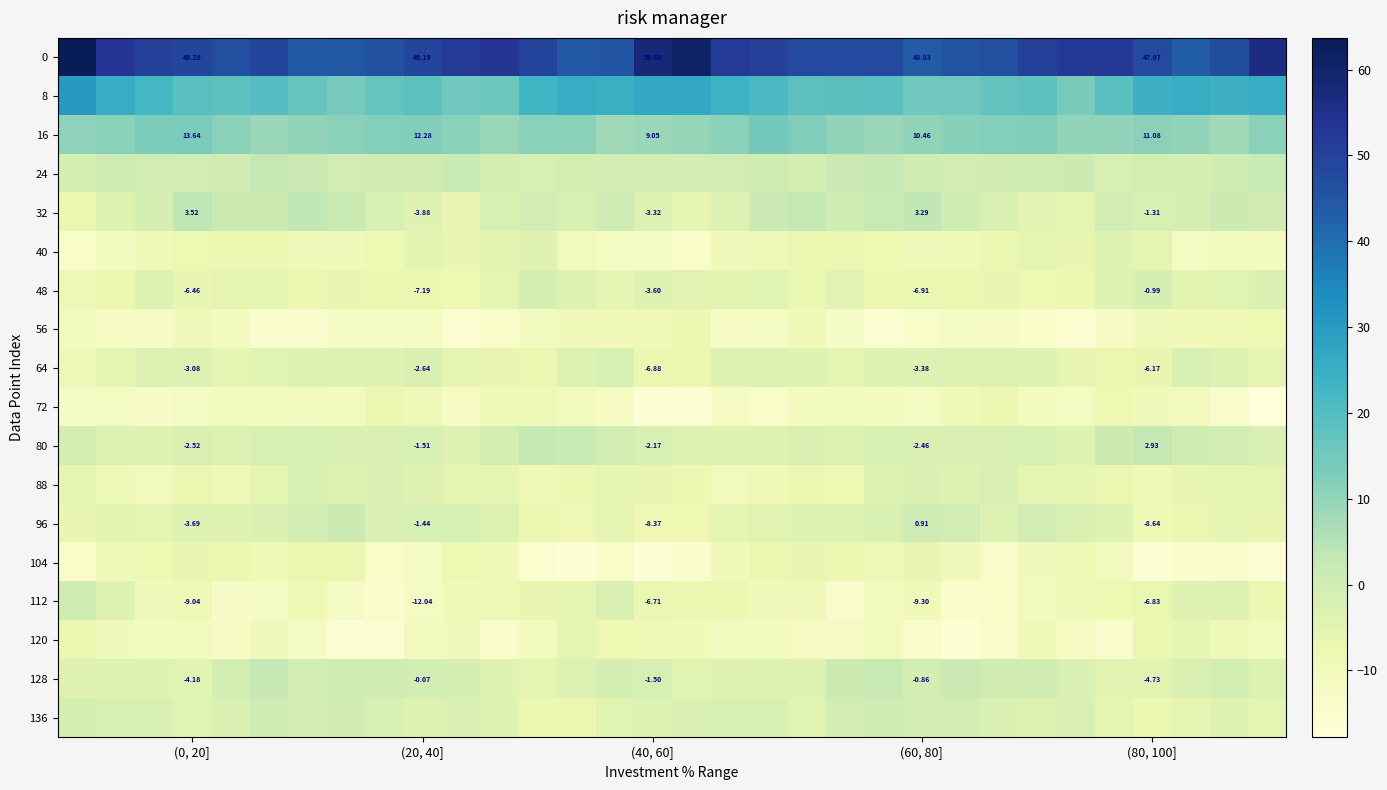

Is the value of 112 at (80, 100] greater than the value of 0 at (0, 20]?

No